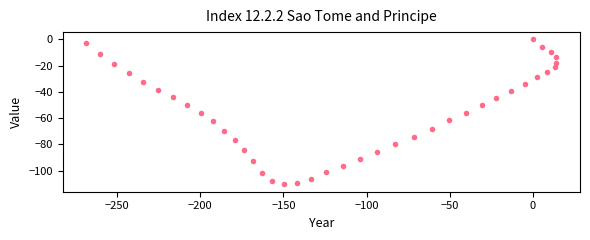

What is the range of Y values (max minus min)?

110.5